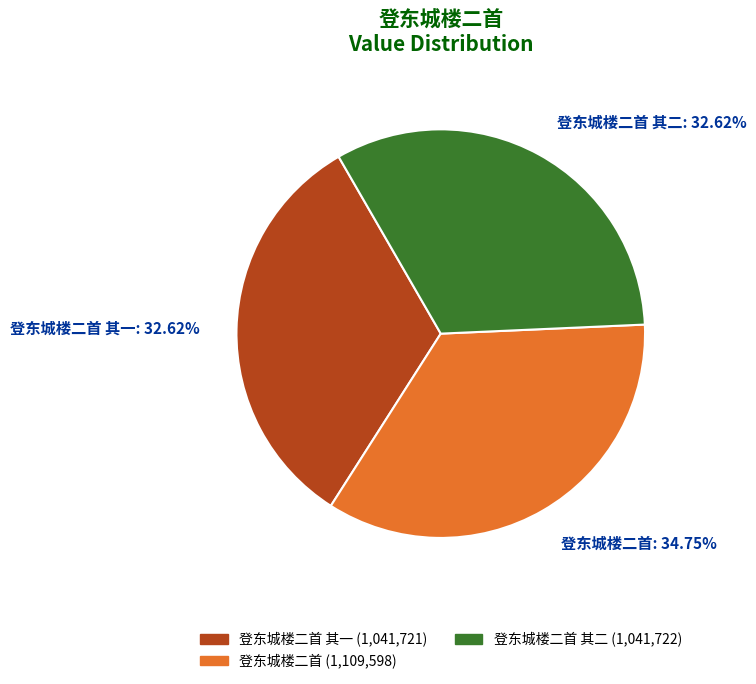

Which category has the biggest portion of the pie?

登东城楼二首 (1,109,598)